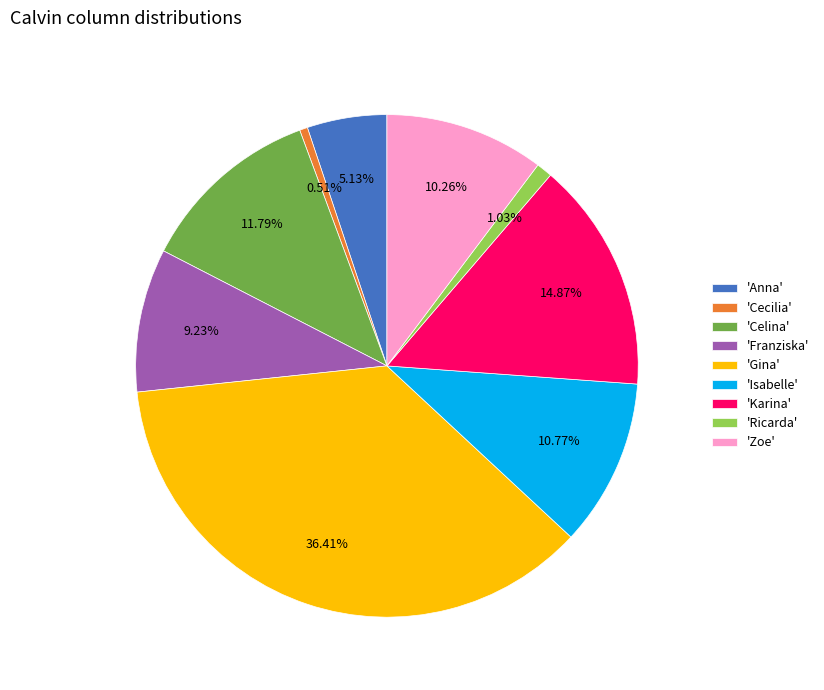

Does 'Cecilia' account for over 50% of the chart?

No